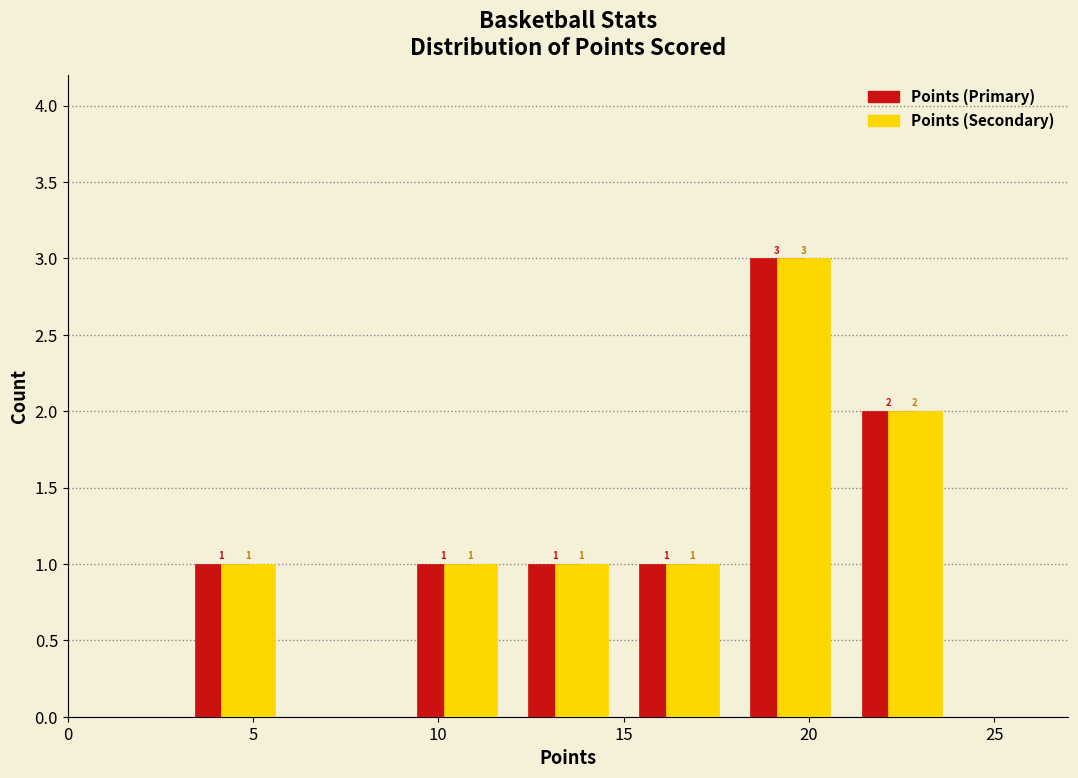

In the Points (Secondary) series, which range on the x-axis has the tallest bar?

18 to 21